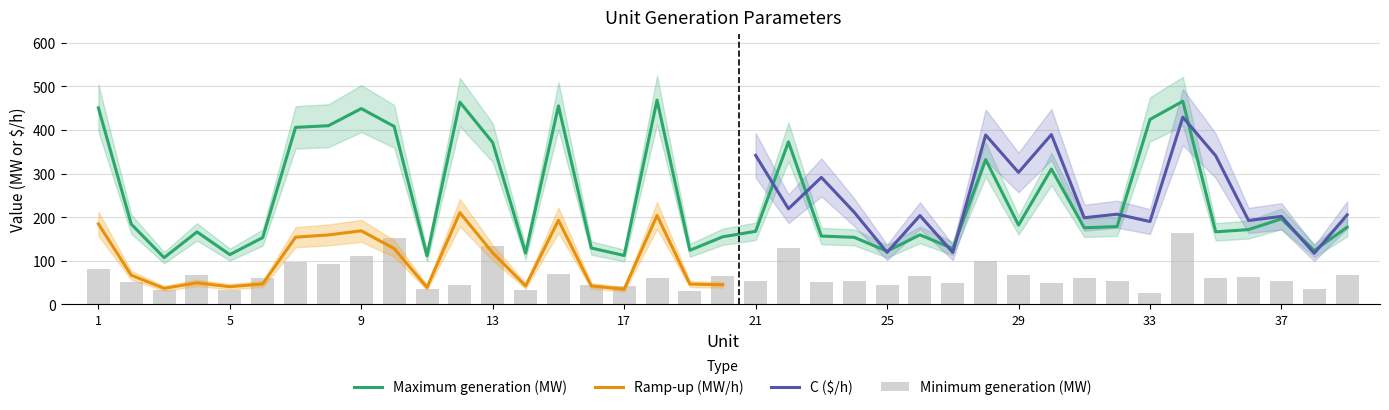

What is the value of the Maximum generation (MW) bar at the 17th from the left?

112.0